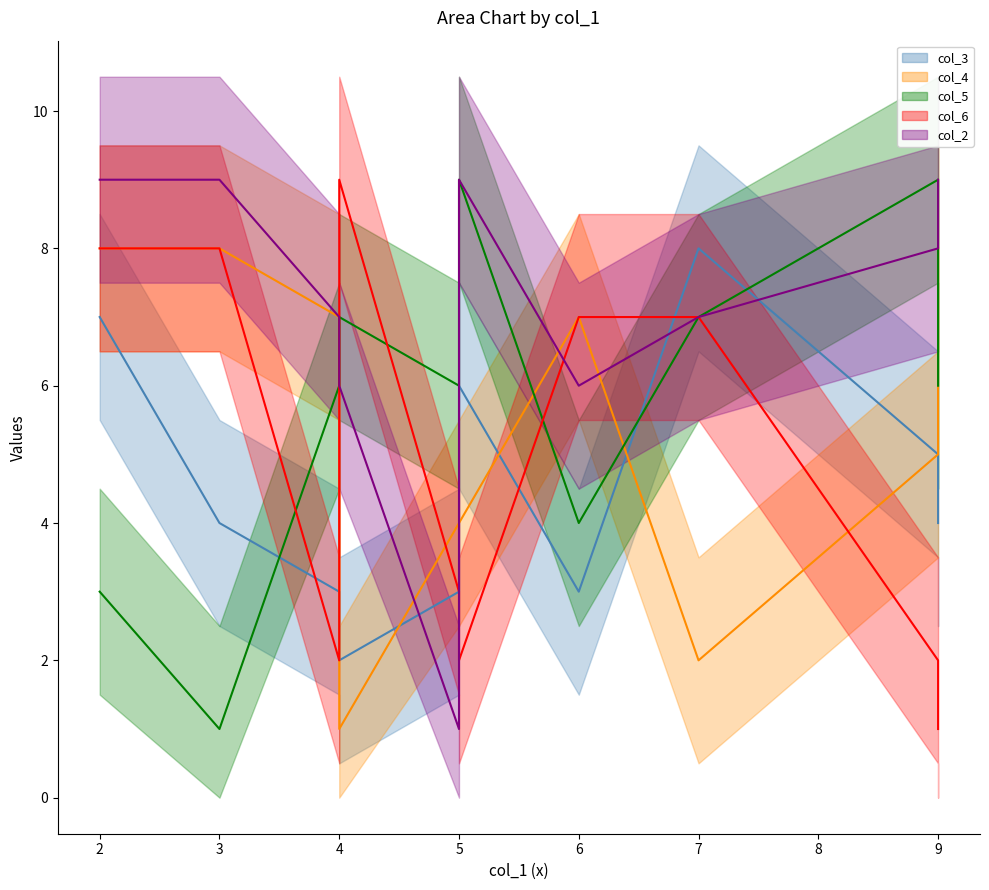

Reading left to right, list all the values displayed in this chart.

col_3: gafb=6	cicb=3	ahib=5	gbfa=8	biib=7	jbeb=2	heee=4	dgge=3	jice=4	ecbf=3
col_4: gafb=4	cicb=4	ahib=5	gbfa=2	biib=8	jbeb=1	heee=8	dgge=7	jice=8	ecbf=7
col_5: gafb=9	cicb=6	ahib=9	gbfa=7	biib=3	jbeb=7	heee=1	dgge=6	jice=6	ecbf=4
col_6: gafb=2	cicb=3	ahib=2	gbfa=7	biib=8	jbeb=9	heee=8	dgge=2	jice=1	ecbf=7
col_2: gafb=9	cicb=1	ahib=8	gbfa=7	biib=9	jbeb=6	heee=9	dgge=7	jice=9	ecbf=6